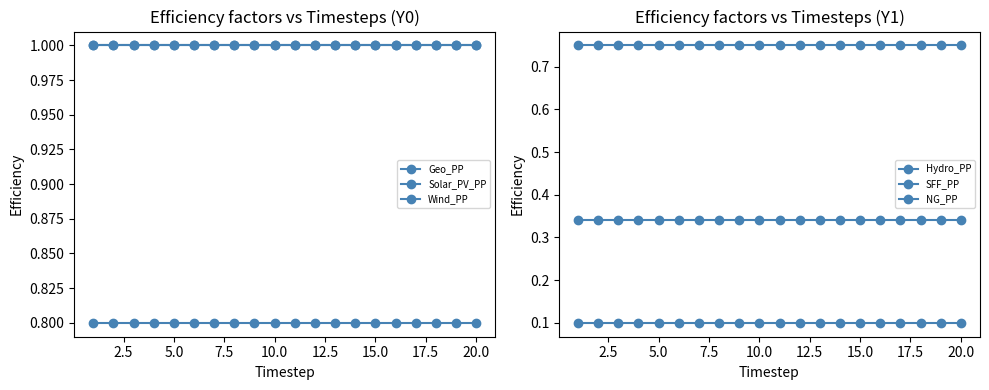

True or false: Geo_PP and Solar_PV_PP intersect in this chart.

False